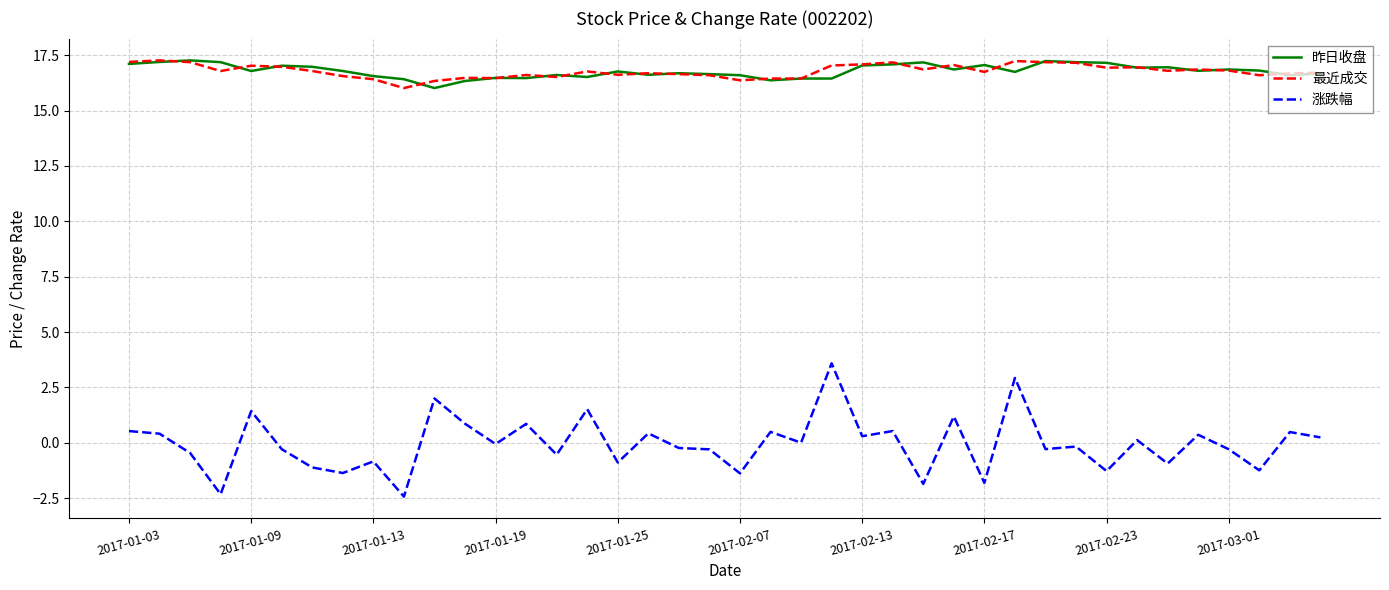

What is the lowest value of the 涨跌幅 series?

-2.4